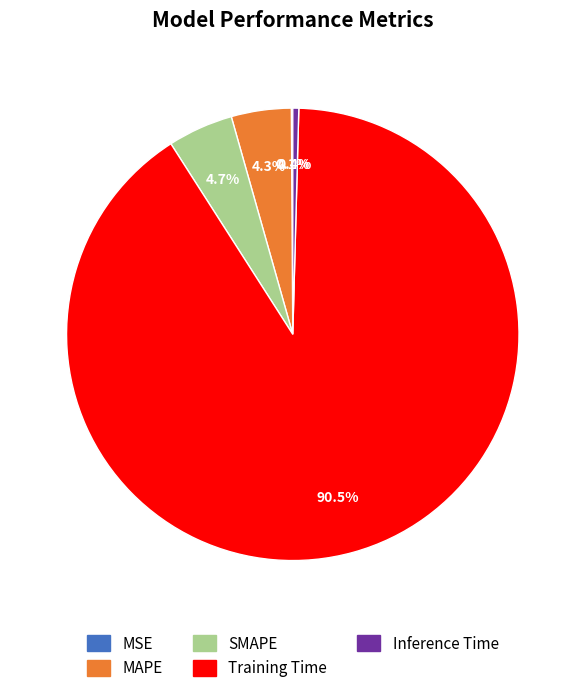

Which has a higher value, Inference Time or SMAPE?

SMAPE